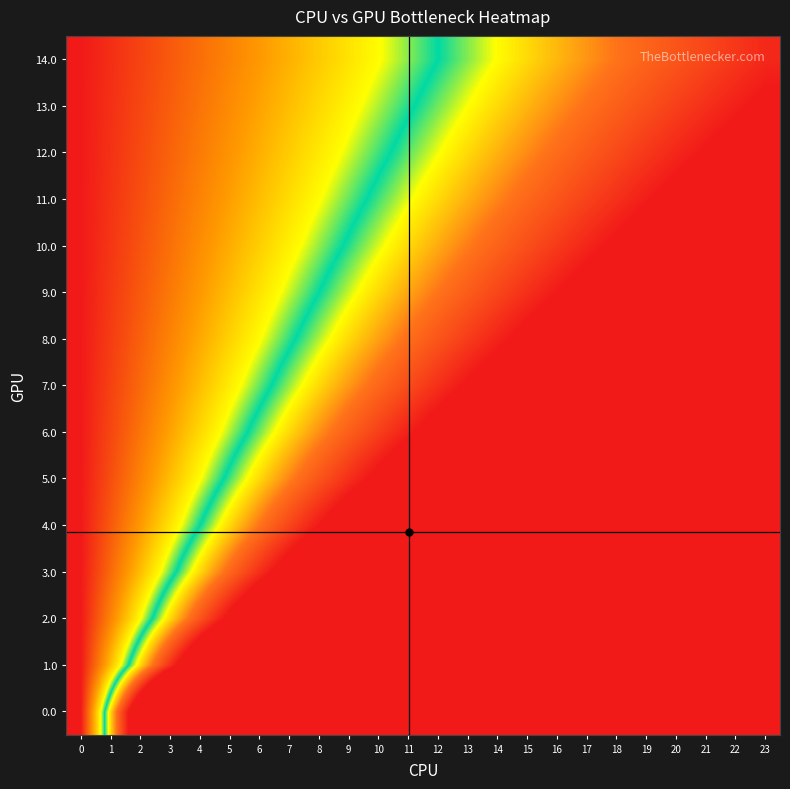

Count the number of categories in the chart.

24